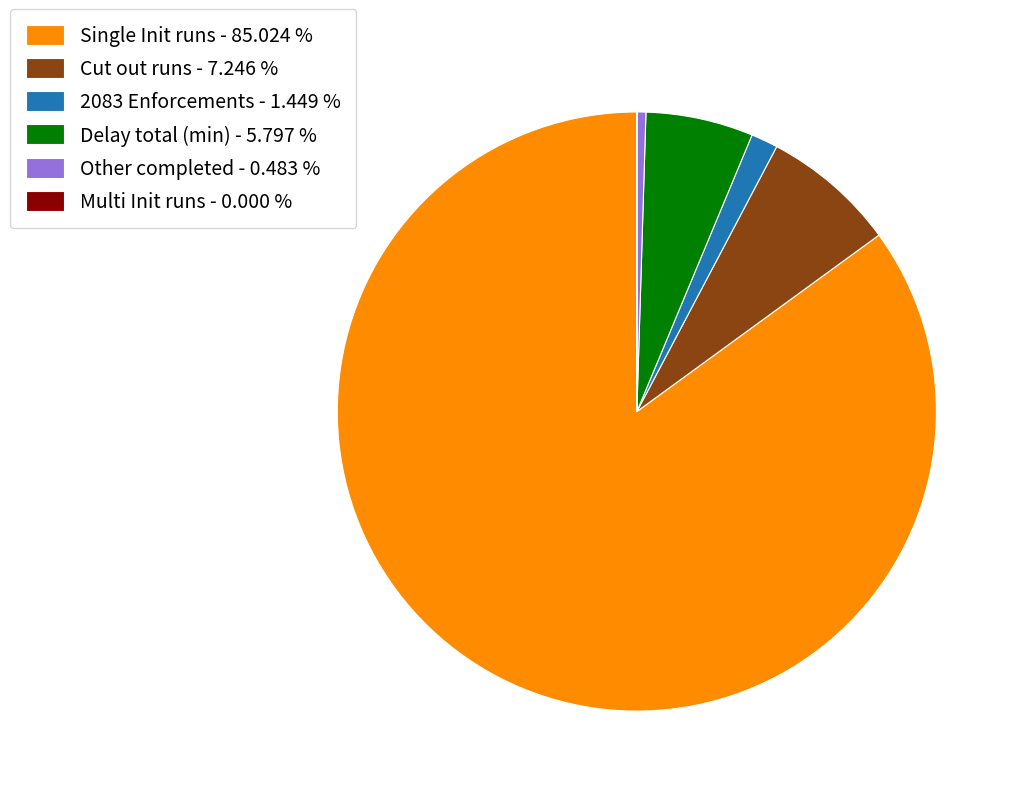

Do Cut out runs - 7.246 % and Single Init runs - 85.024 % together represent more than half of the pie?

Yes